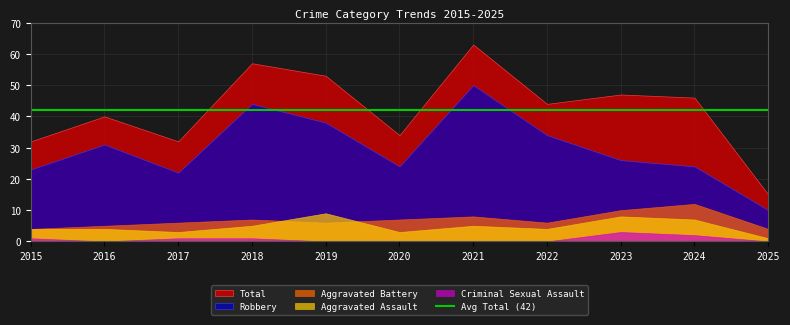

True or false: Aggravated Assault has more than 1 interior local peaks.

True